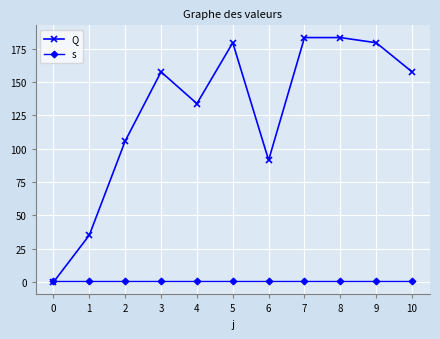

Between which two adjacent categories do s and Q first intersect?

0 and 1